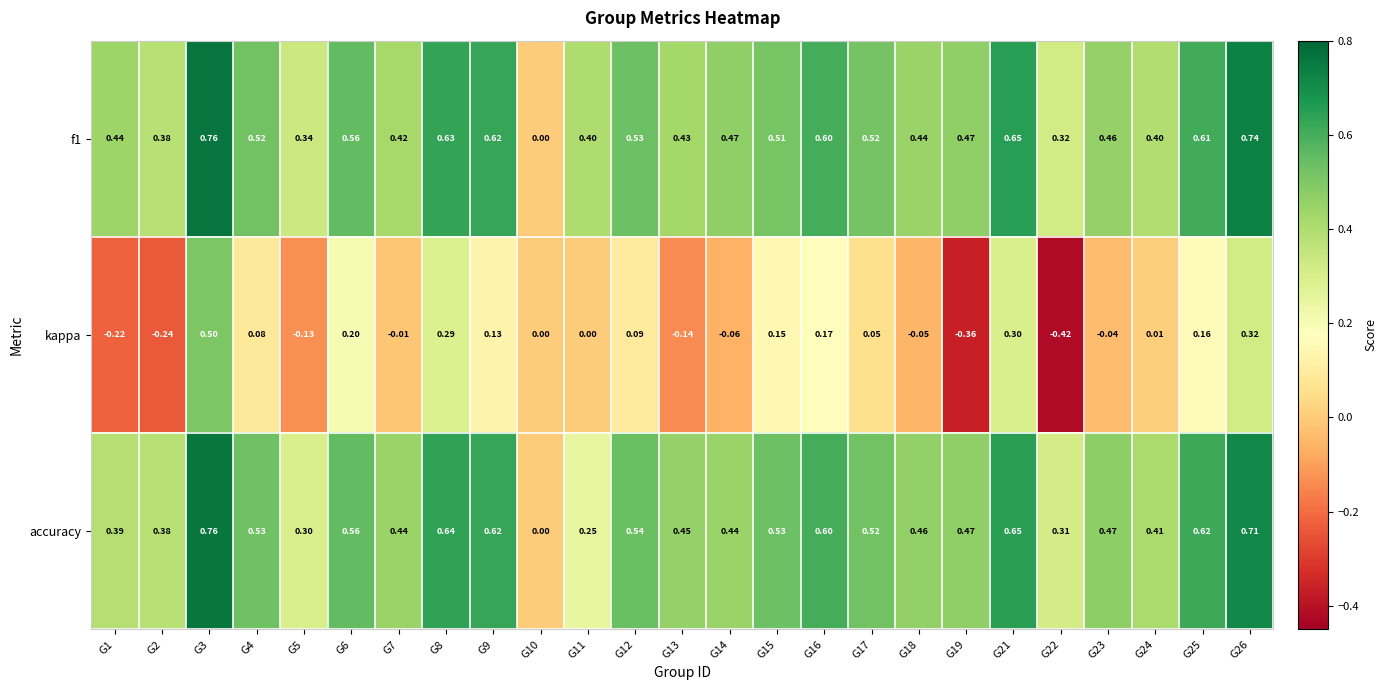

Between G11 and G23, which series saw the biggest shift?

accuracy